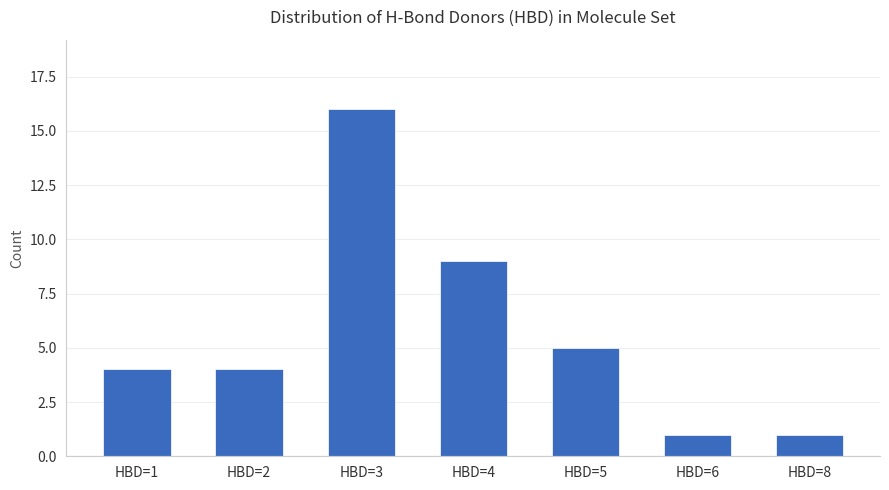

What is the greatest value displayed?

16